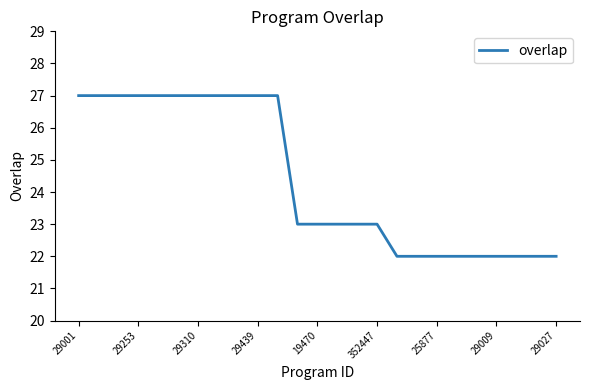

What is the difference between the maximum and minimum values?

5